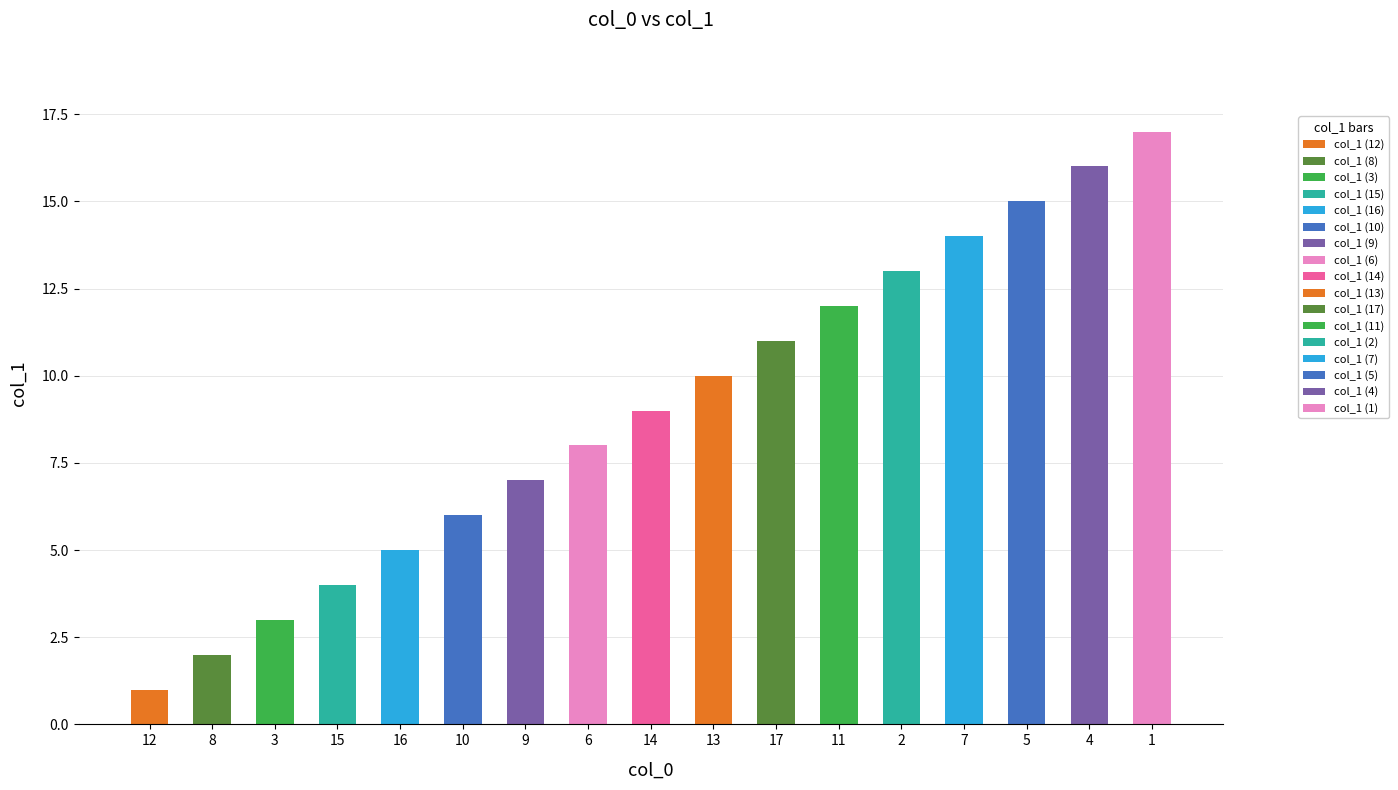

Approximately how many times larger is the value at 7 compared to 9?

2.0